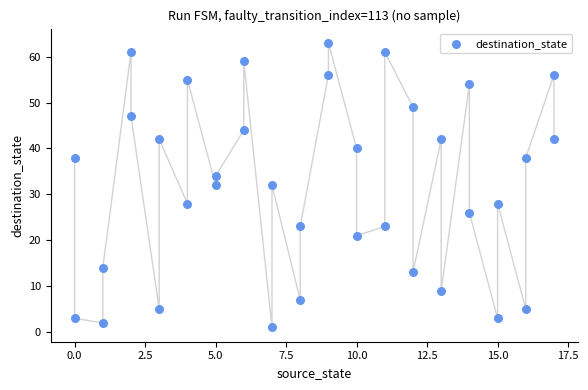

What is the range of X values (max minus min)?

17